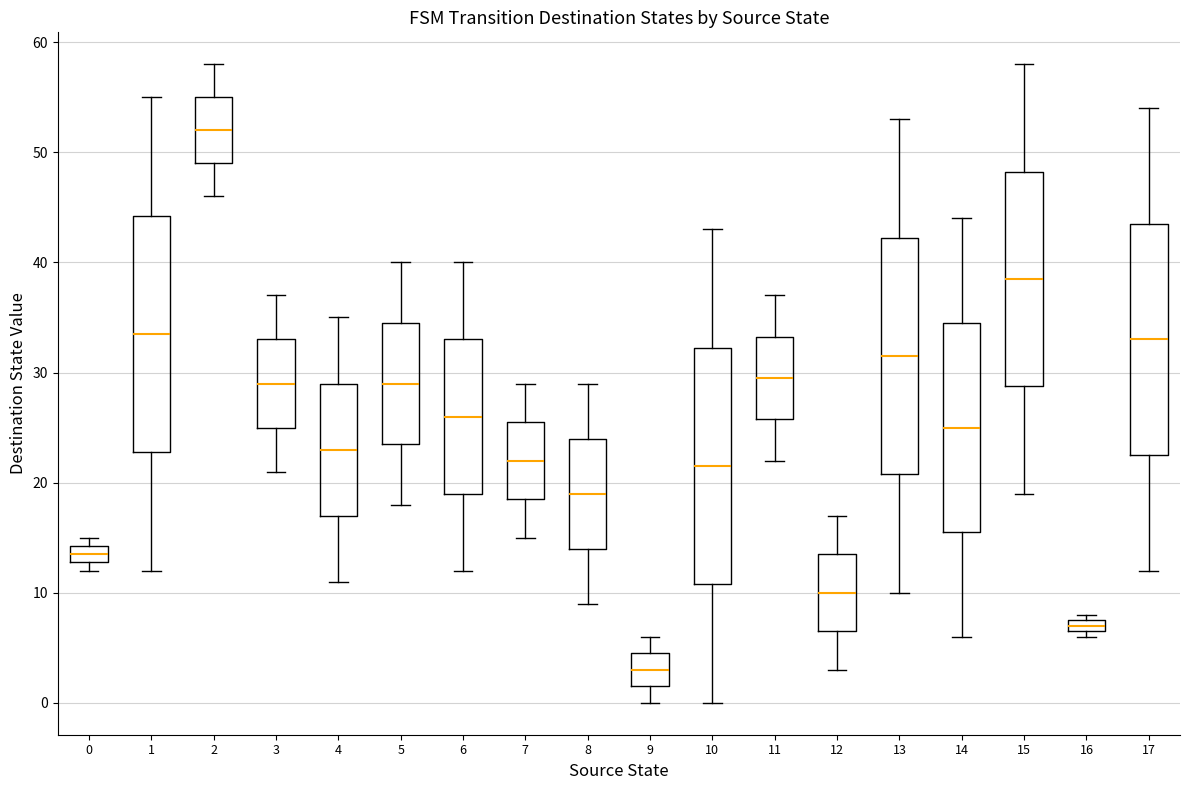

Where does the lower whisker of the box at x = 14 end on the y-axis? The values are not printed on the chart, so give them approximately, as read against the axis.

6